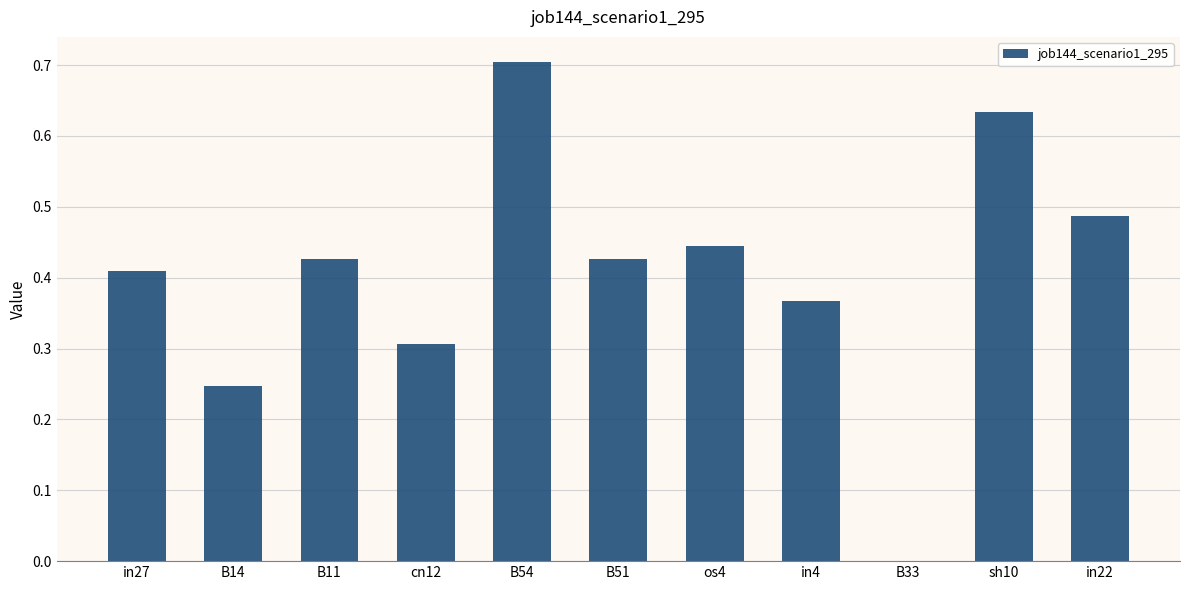

The value at B33 is -0.3. True or false?

False